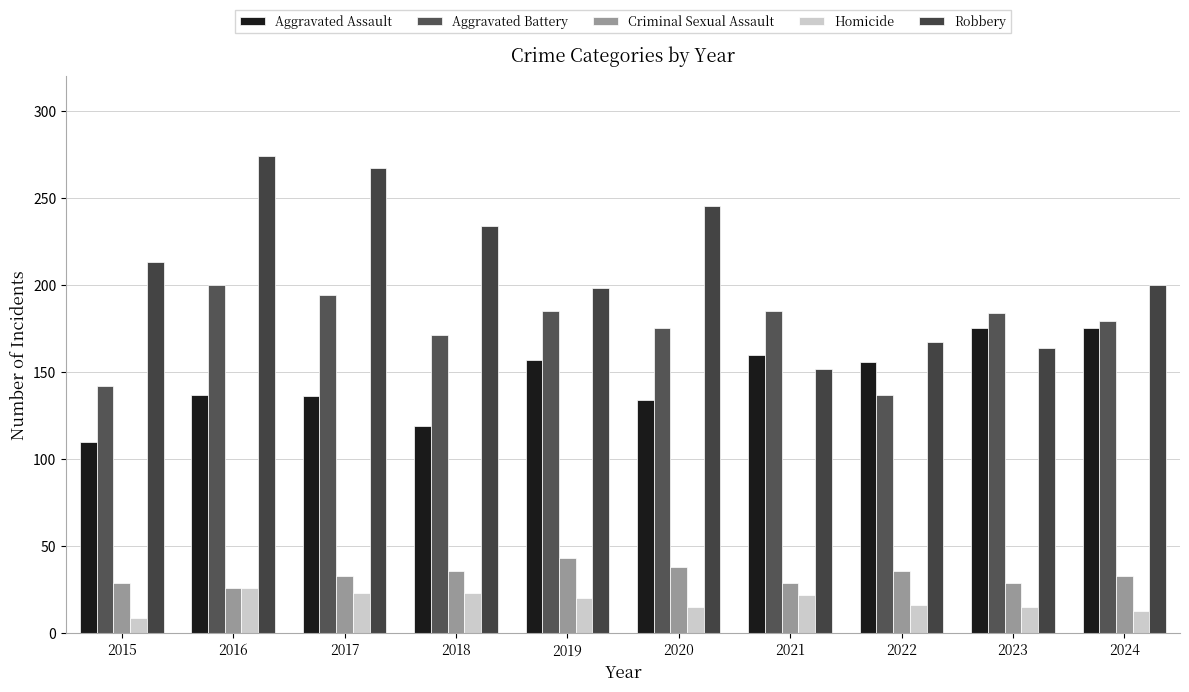

What is the sum of the Aggravated Assault values at 2023 and 2015?

285